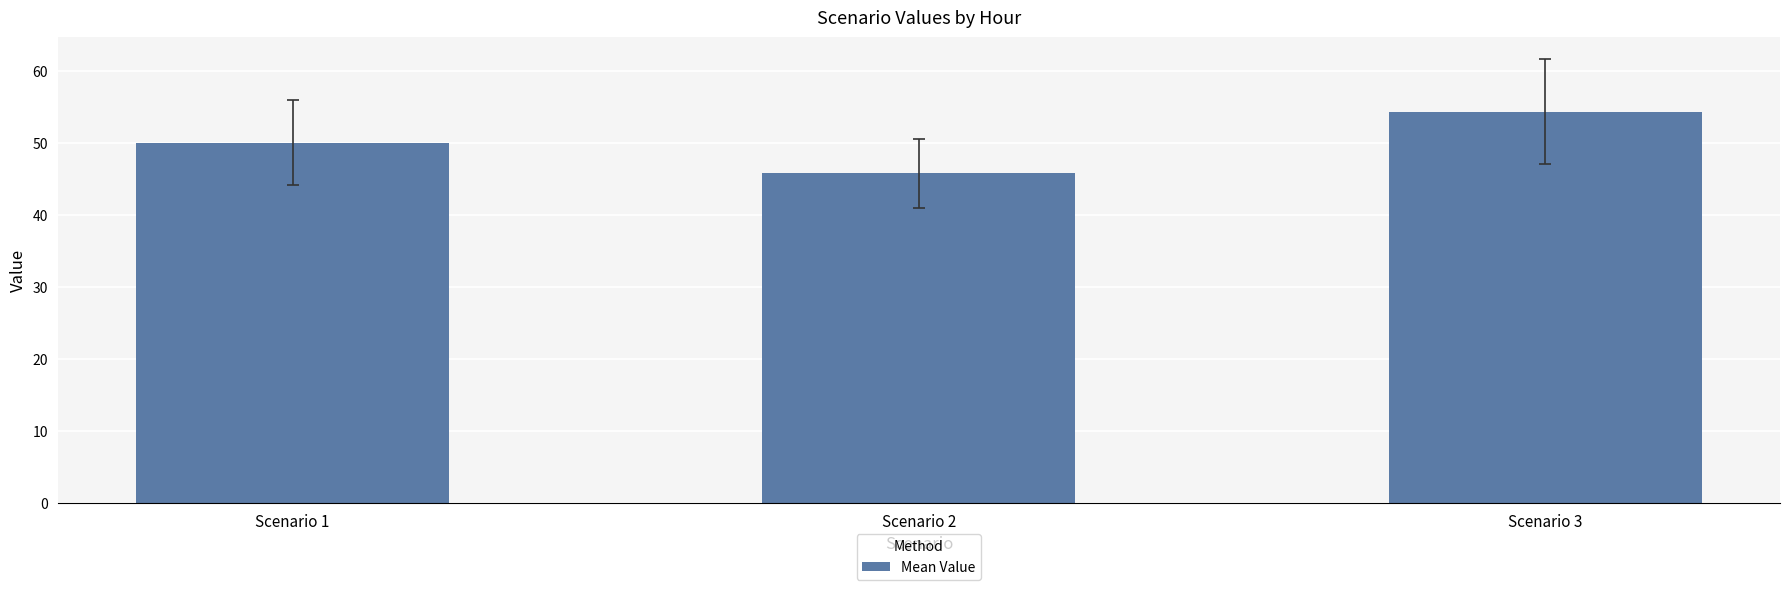

How many data points are above 50?

2